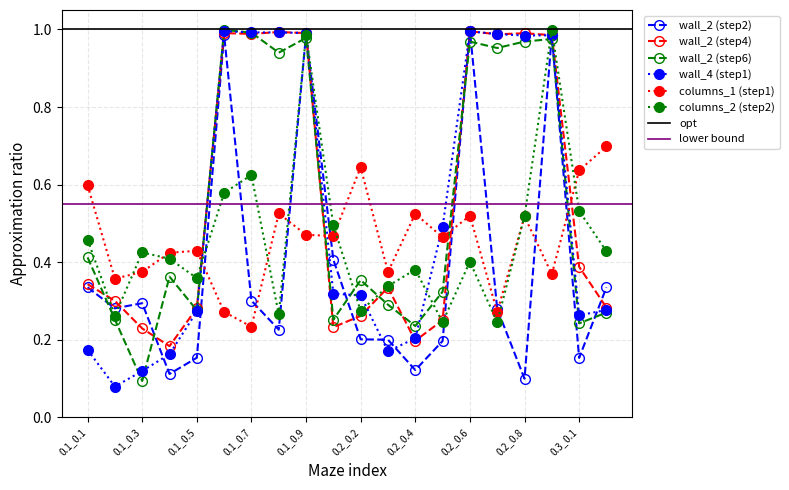

At which label does columns_1 (step1) reach its minimum?

0.1_0.7